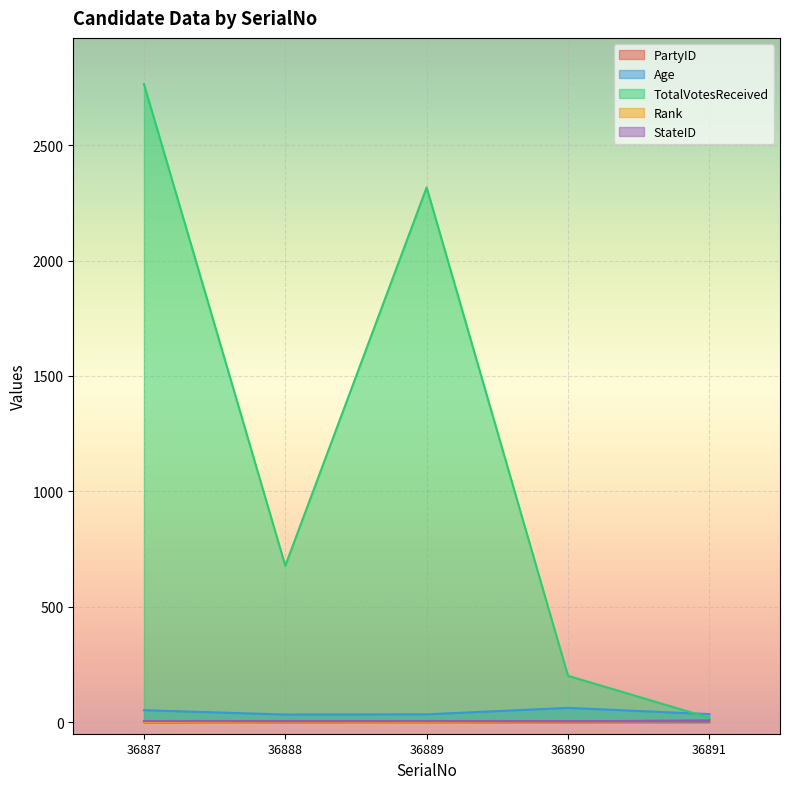

At which label is PartyID closest to 4?

36890